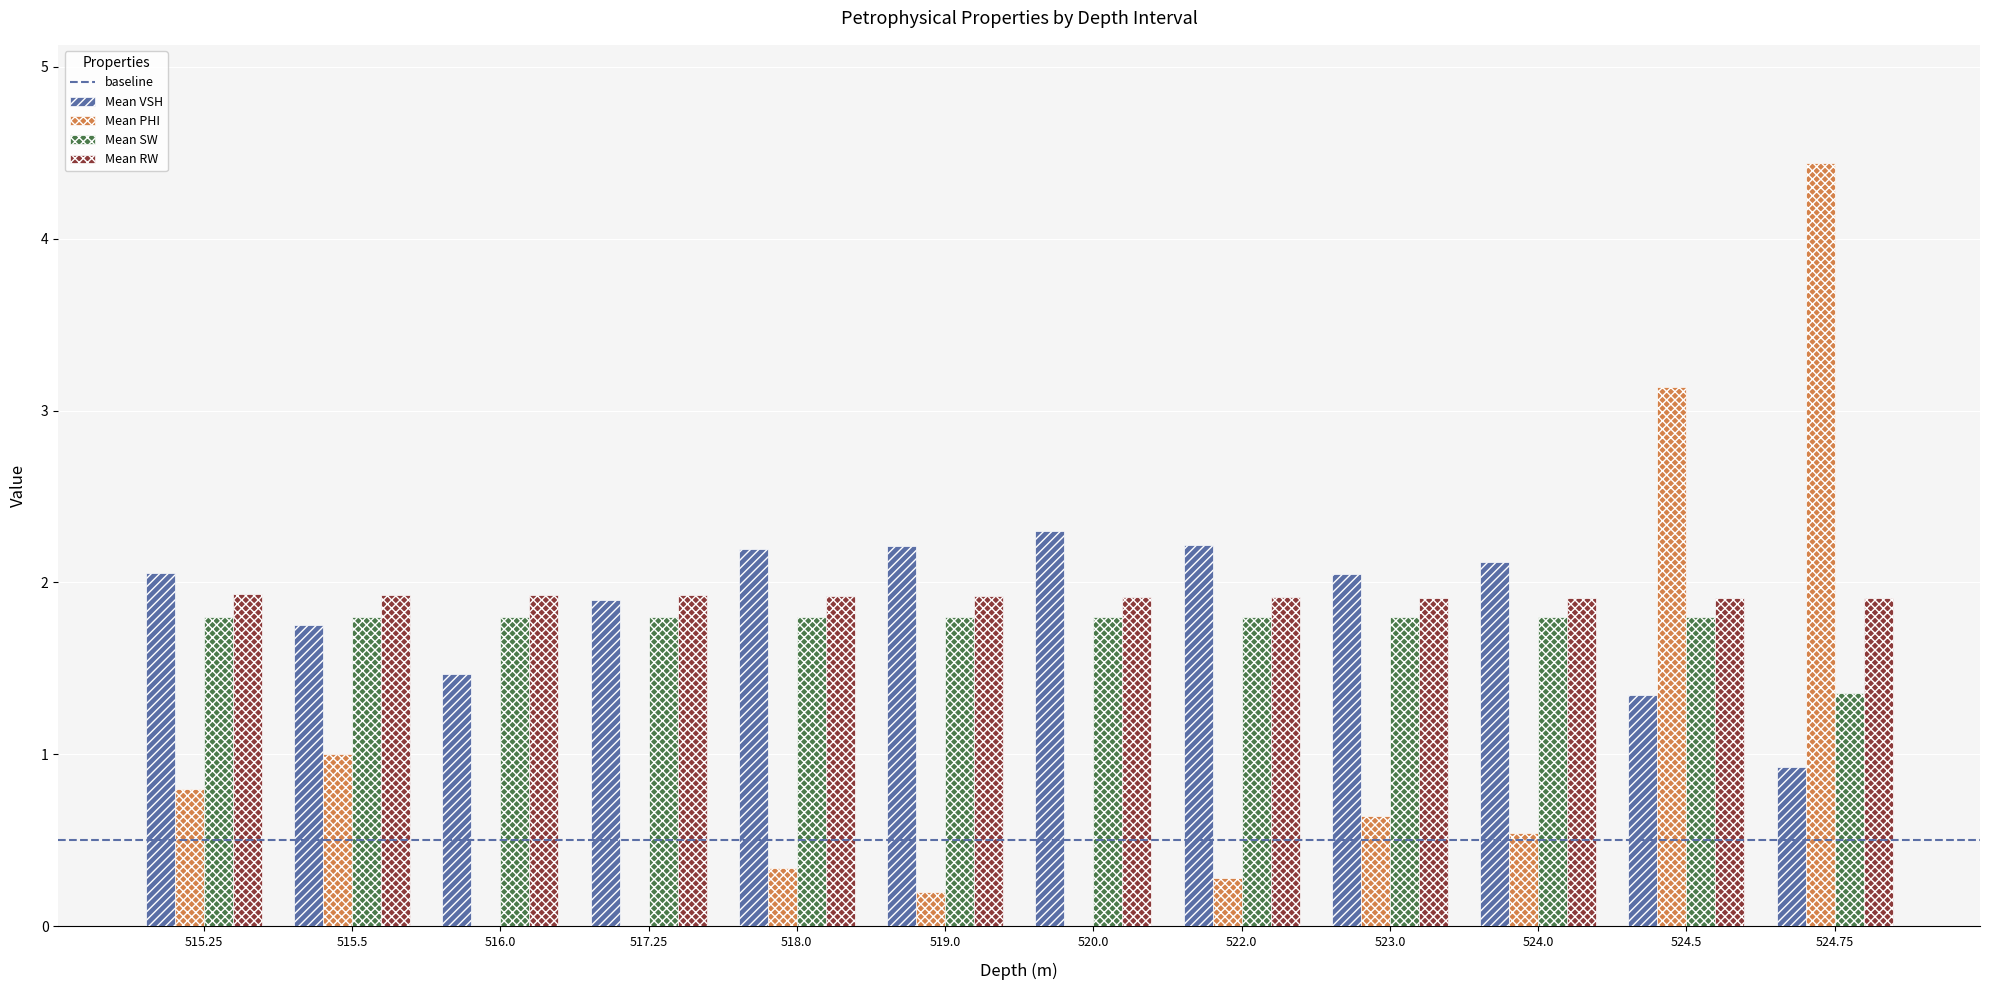

Which series has the largest range (max minus min)?

Mean PHI